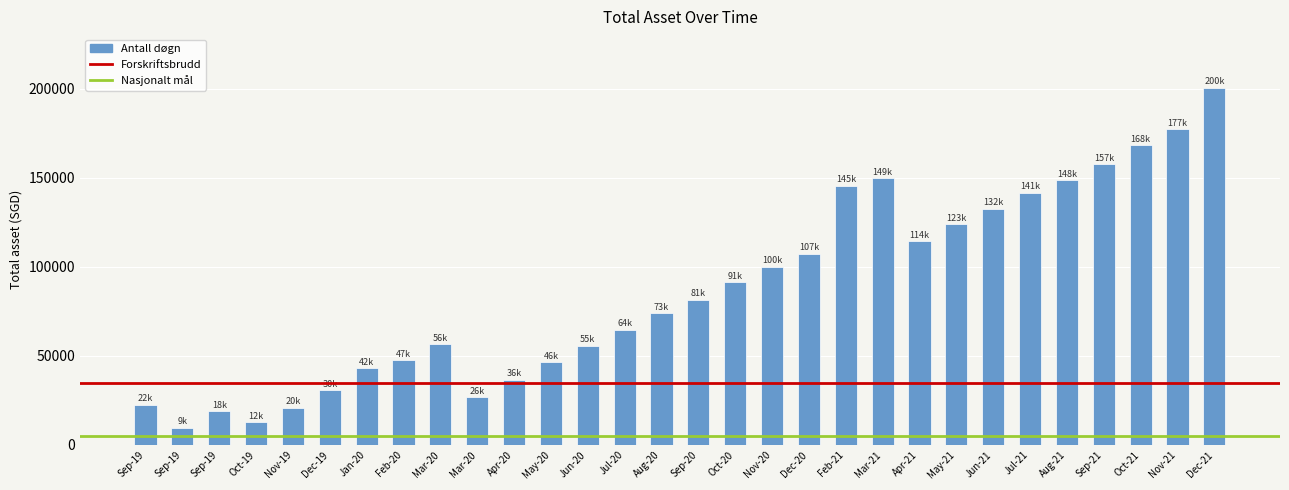

Rank the categories by value from lowest to highest.

Sep-19, Oct-19, Sep-19, Nov-19, Sep-19, Mar-20, Dec-19, Apr-20, Jan-20, May-20, Feb-20, Jun-20, Mar-20, Jul-20, Aug-20, Sep-20, Oct-20, Nov-20, Dec-20, Apr-21, May-21, Jun-21, Jul-21, Feb-21, Aug-21, Mar-21, Sep-21, Oct-21, Nov-21, Dec-21